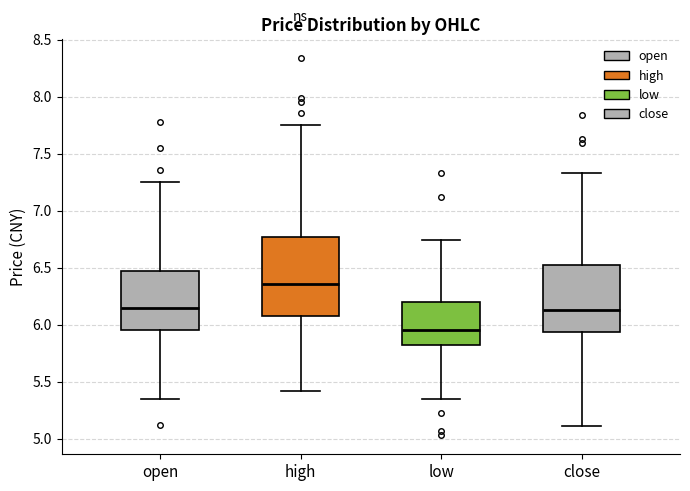

Where does the lower whisker of the box for open end on the y-axis? The values are not printed on the chart, so give them approximately, as read against the axis.

5.35